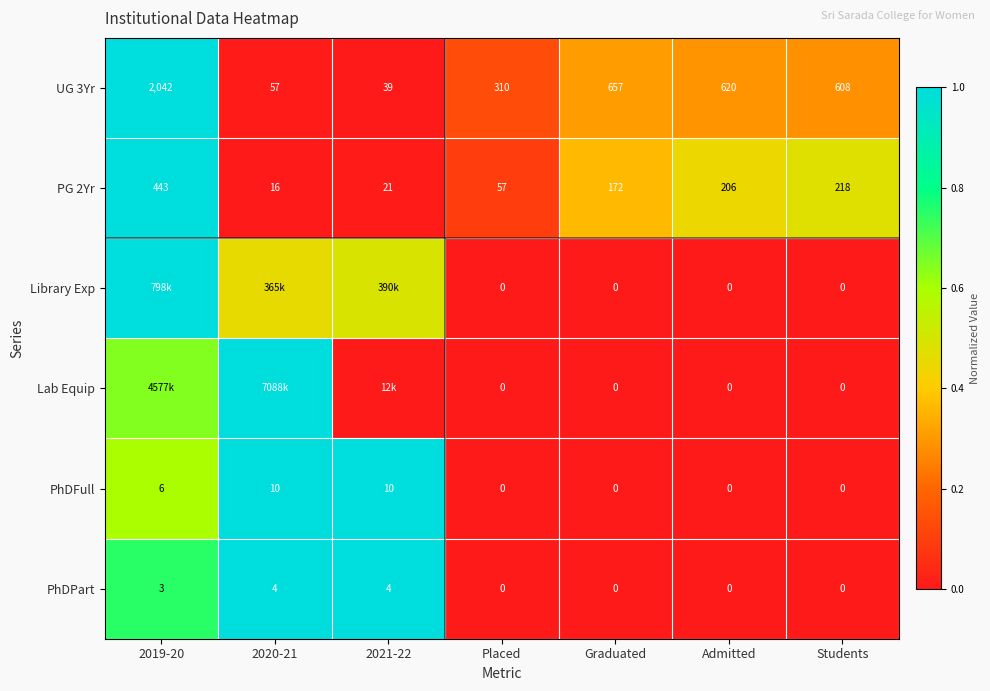

How many categories are shown in the chart?

7